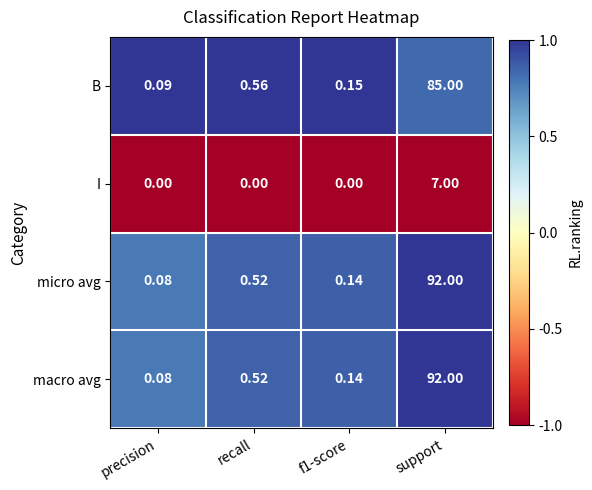

At which category is the sum across all series the highest?

support